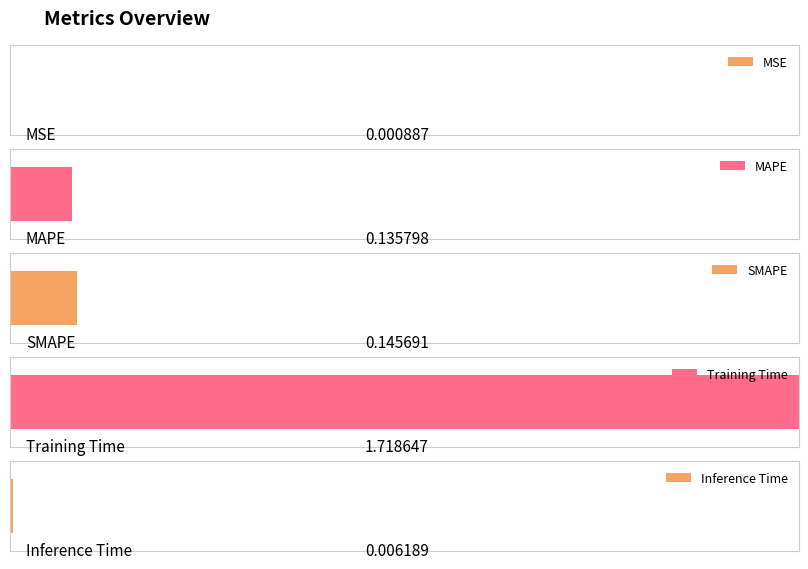

Reading left to right, list all the values displayed in this chart.

MSE=0.0	MAPE=0.1	SMAPE=0.1	Training Time=1.7	Inference Time=0.0